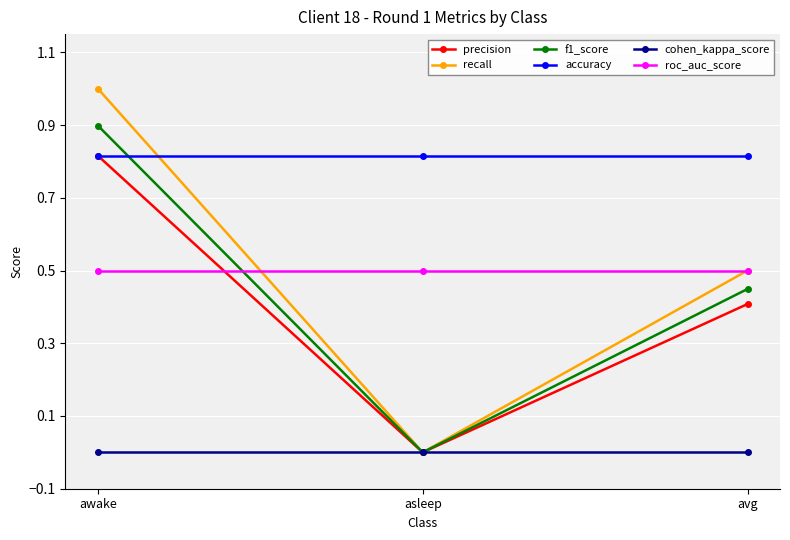

How many series are shown in this chart?

6